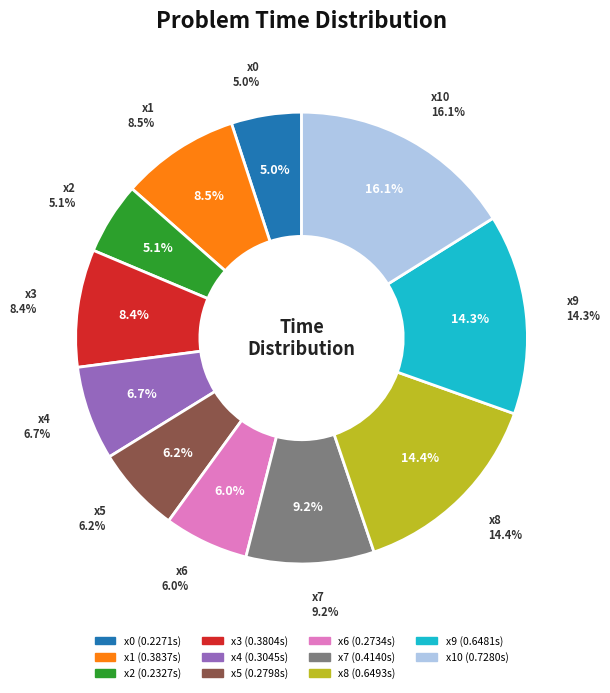

Rank the categories by value from lowest to highest.

x0, x2, x6, x5, x4, x3, x1, x7, x9, x8, x10